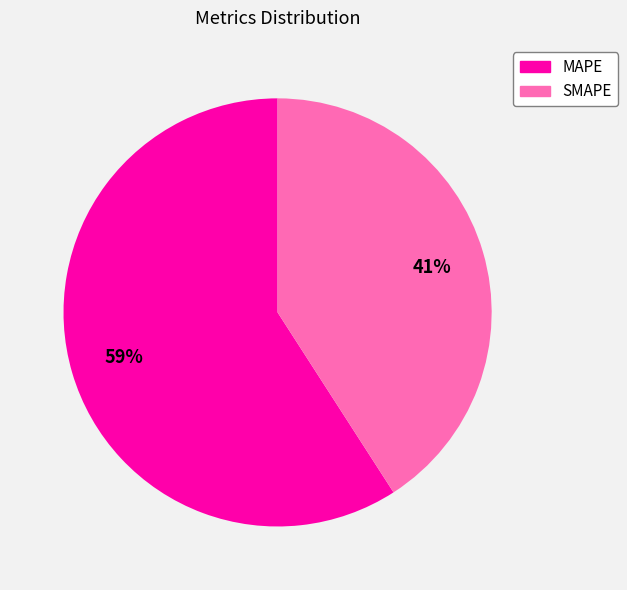

To the nearest percent, what is the difference between the MAPE and SMAPE slice percentages?

18%